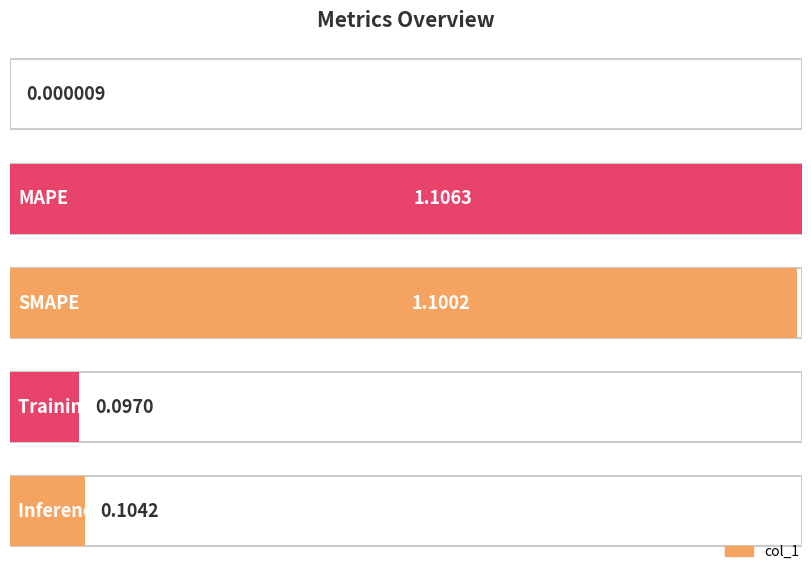

What is the change in value from SMAPE to Inference Time?

-1.0